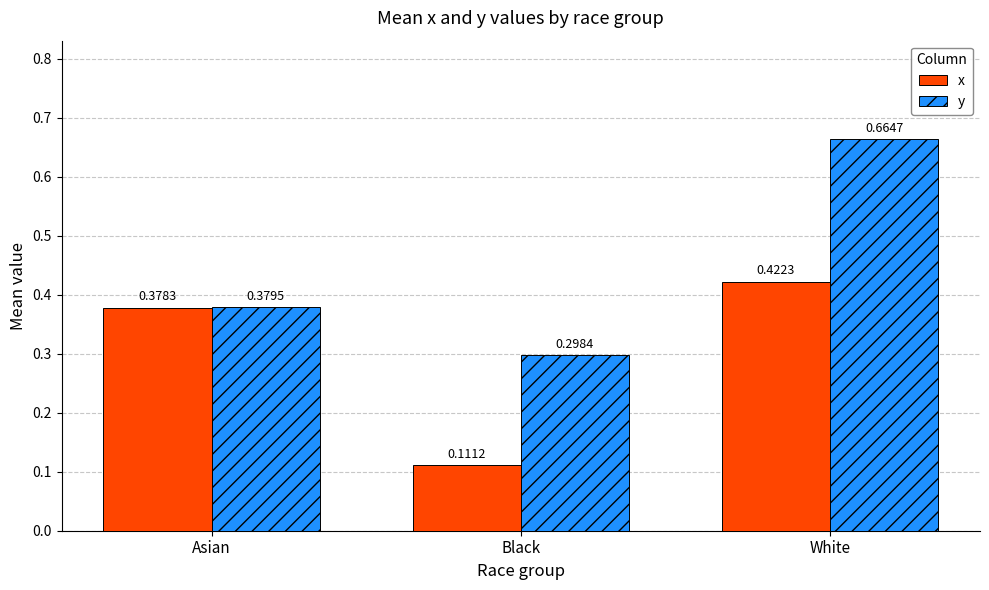

At Asian, list the series in order from smallest to largest.

x, y